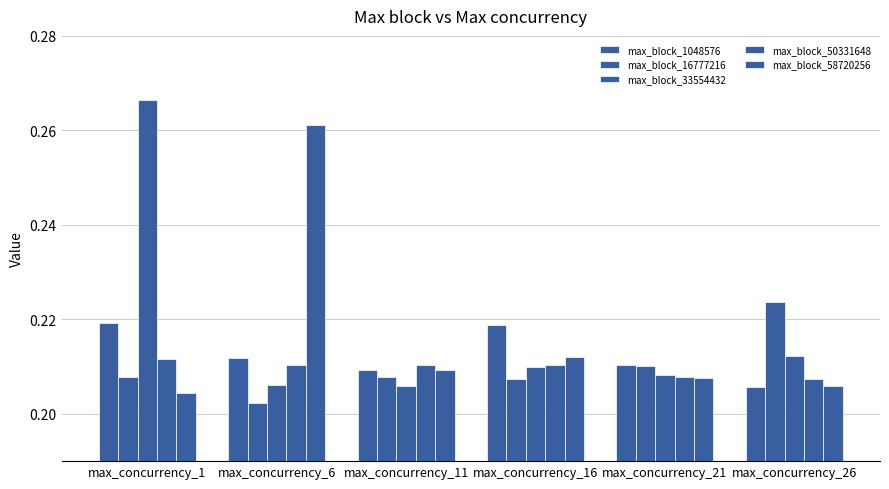

Is the value of max_block_1048576 at max_concurrency_26 greater than the value of max_block_33554432 at max_concurrency_1?

No